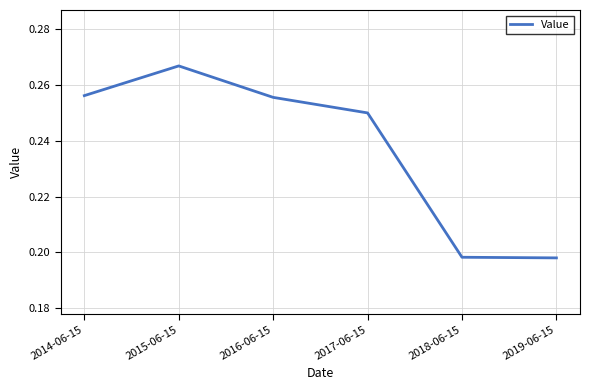

What position from the right is 2018-06-15?

2